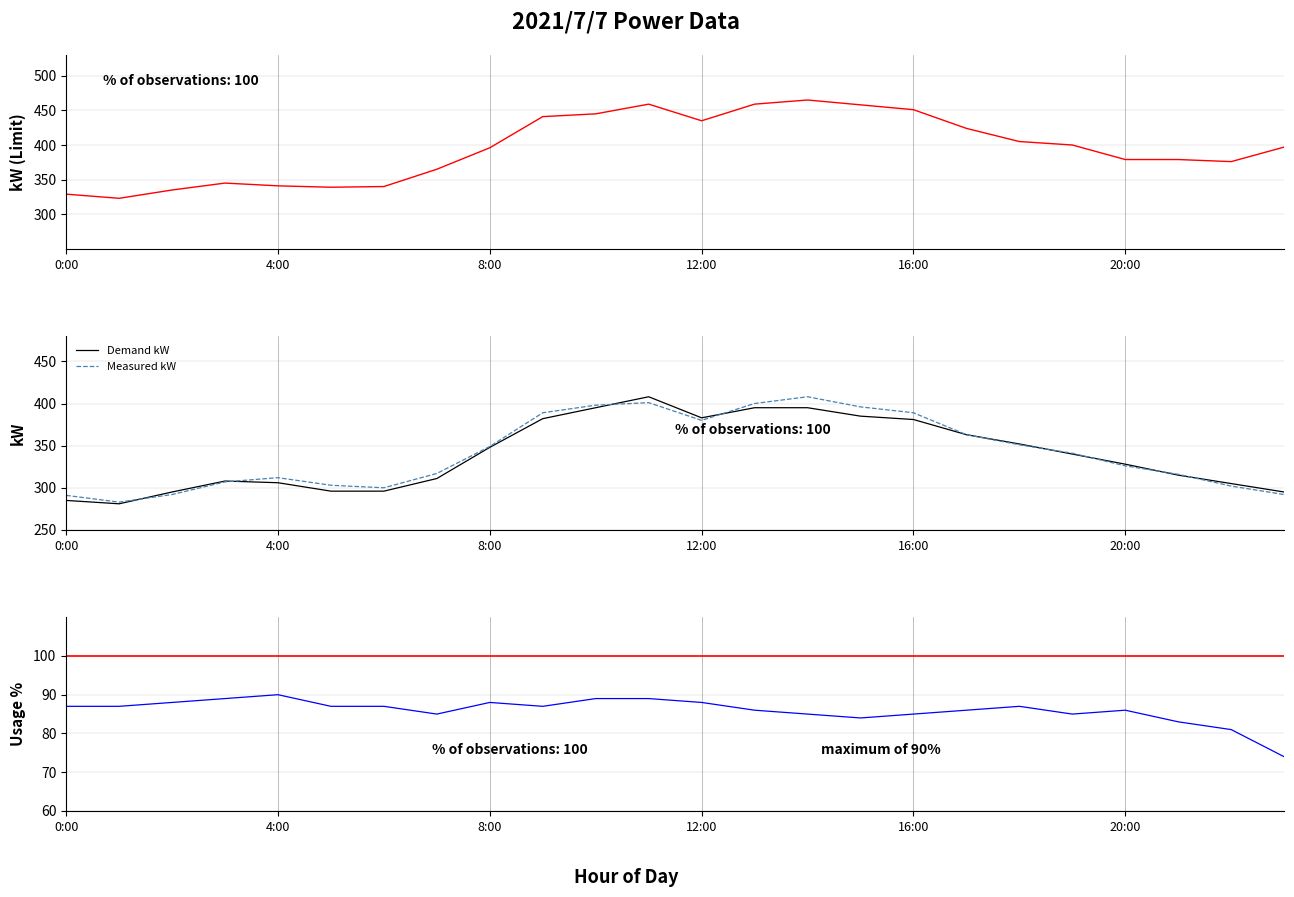

How many values in the limit_kW series are below 397?

12